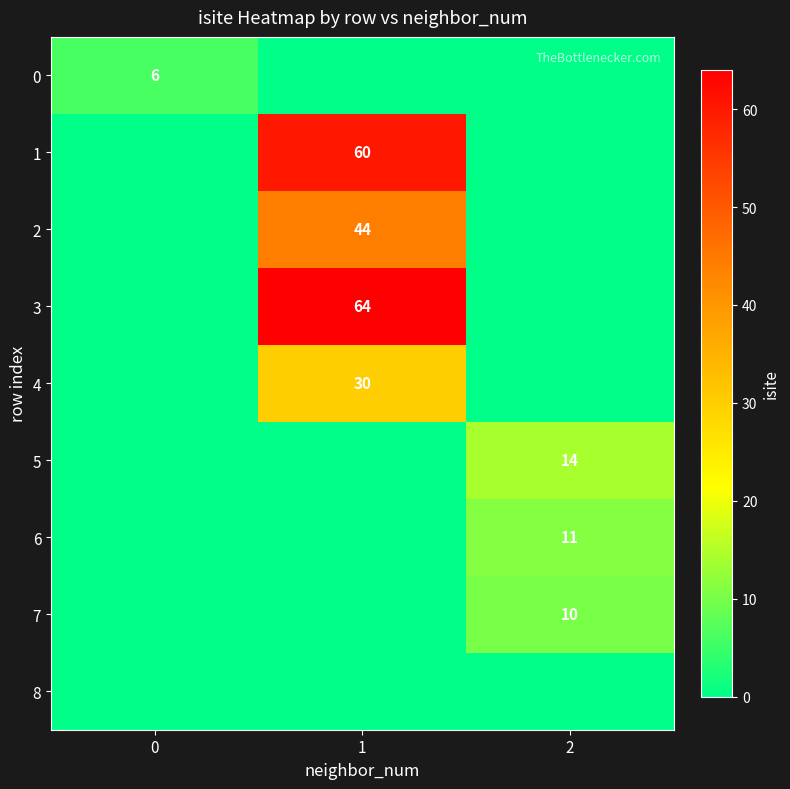

List the labels in order of 7 value, largest first.

2, 0, 1